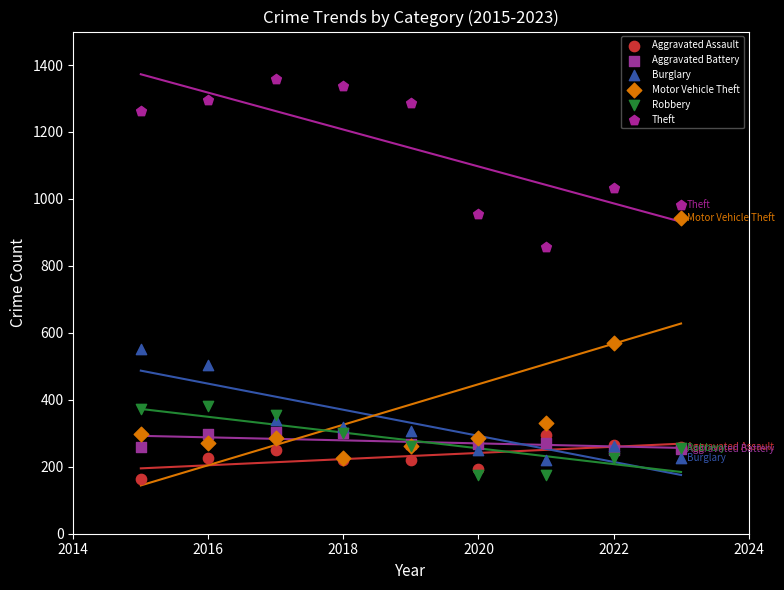

In the Motor Vehicle Theft series, what Y value is closest to 584?

569